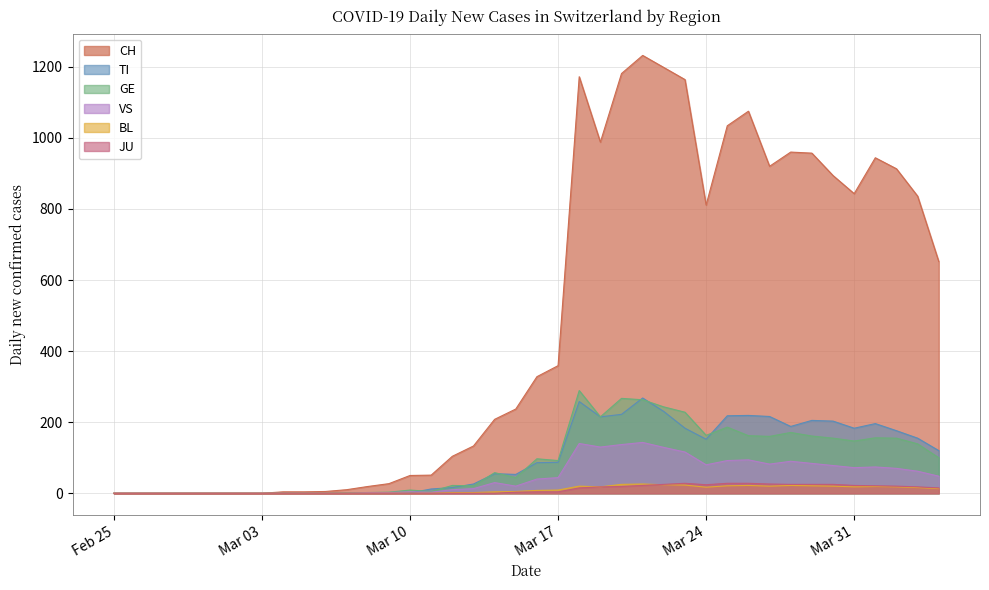

Between 2020-02-29 and 2020-04-03, which is larger?

2020-04-03